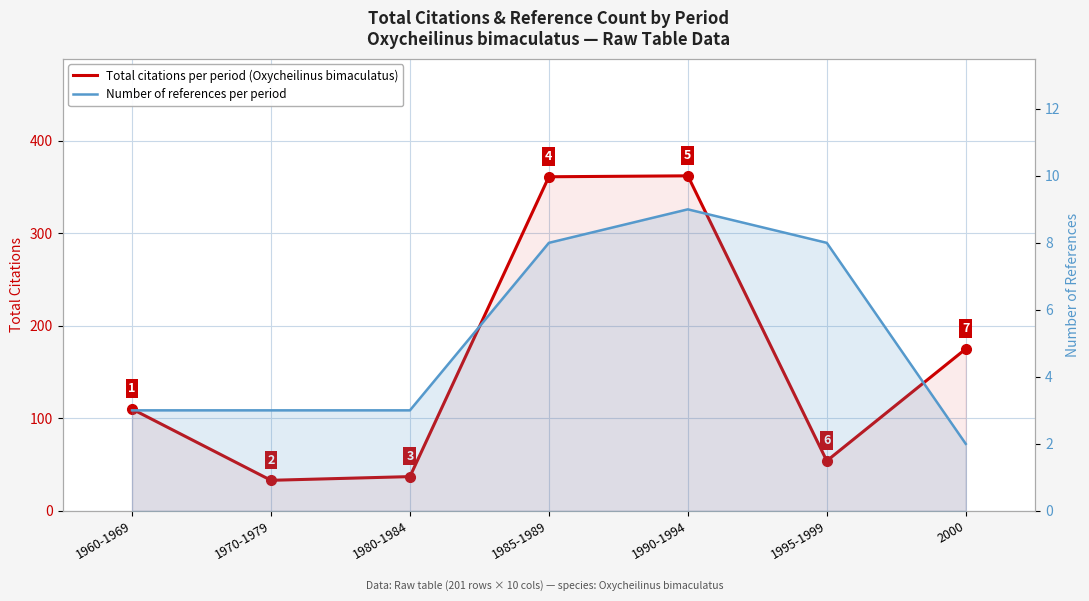

How many interior local valleys does the Total citations per period (Oxycheilinus bimaculatus) series have?

2